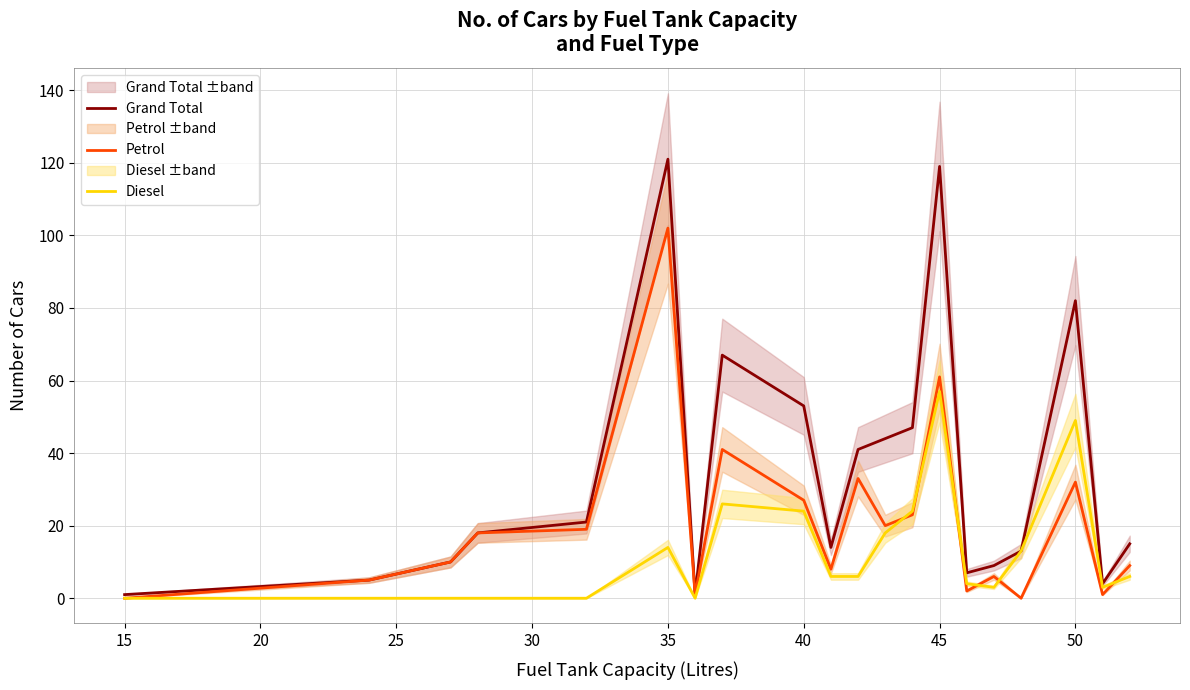

What is the maximum value for Grand Total?

121